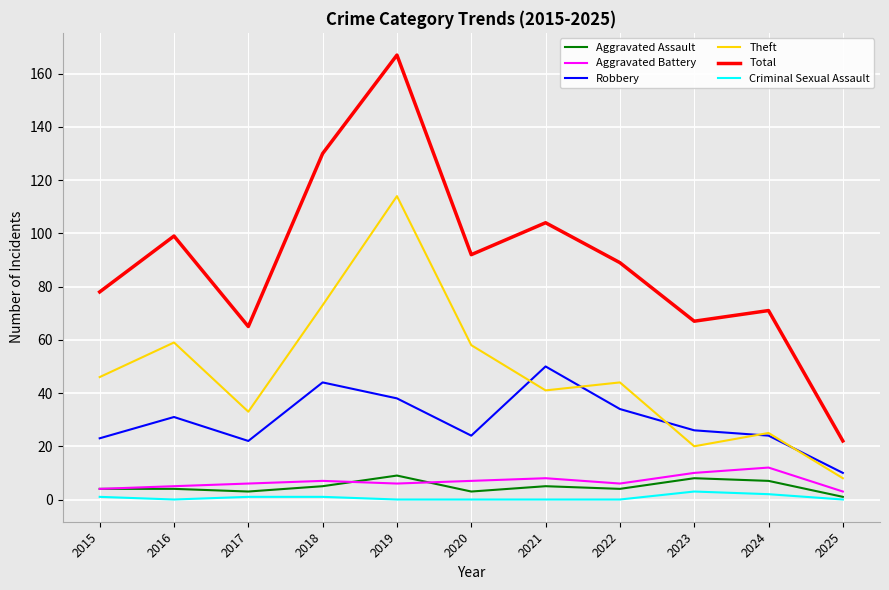

What is the total value across all series at 2024?

141